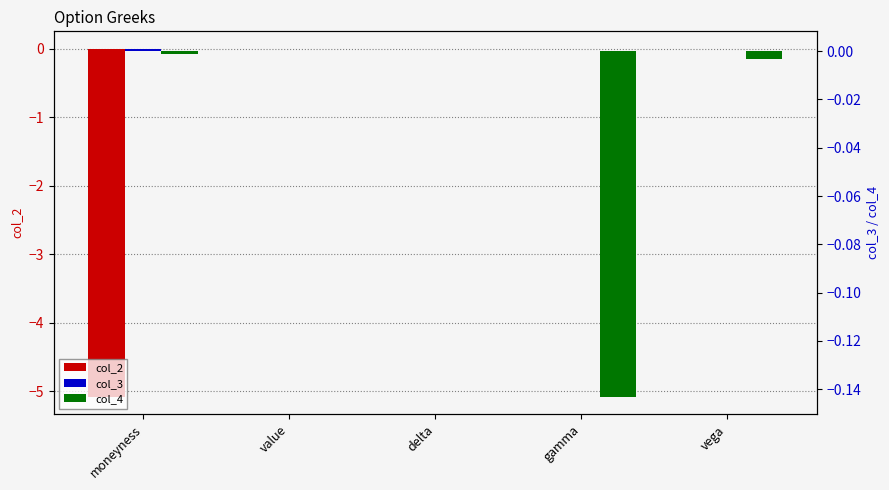

Which has a higher value, value or moneyness?

value